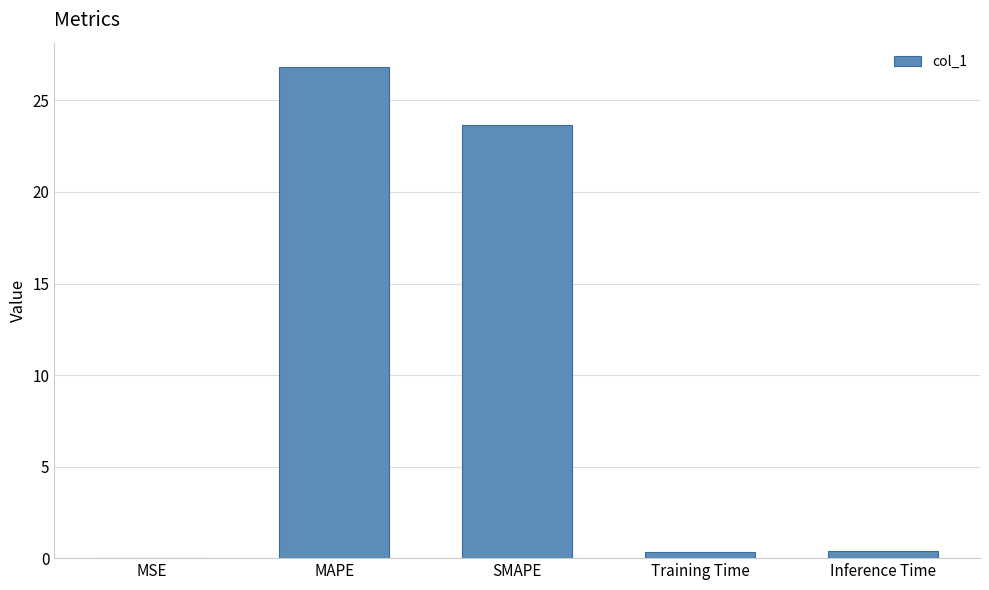

How many series are shown in this chart?

1